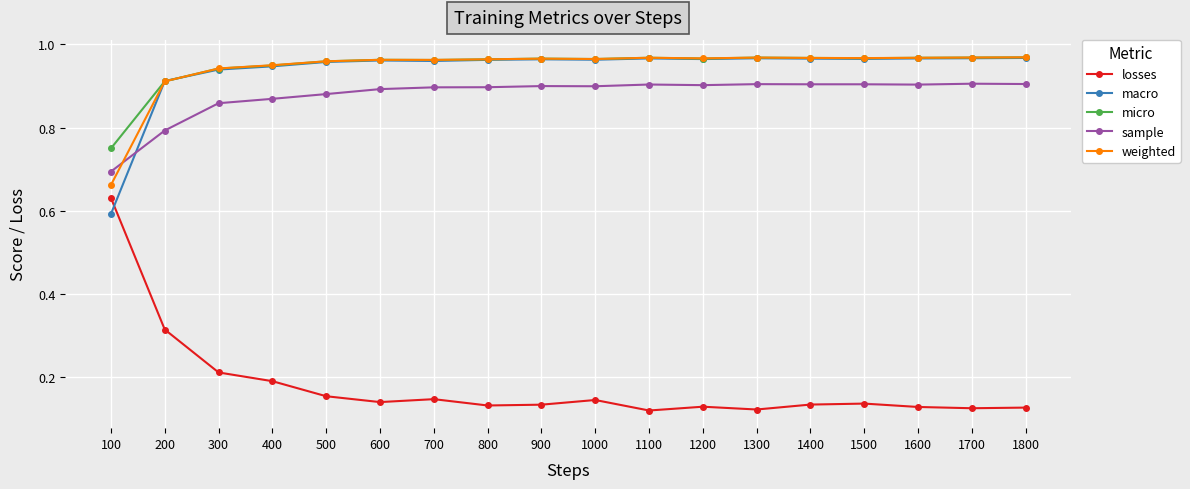

How many lines are shown in the chart?

5